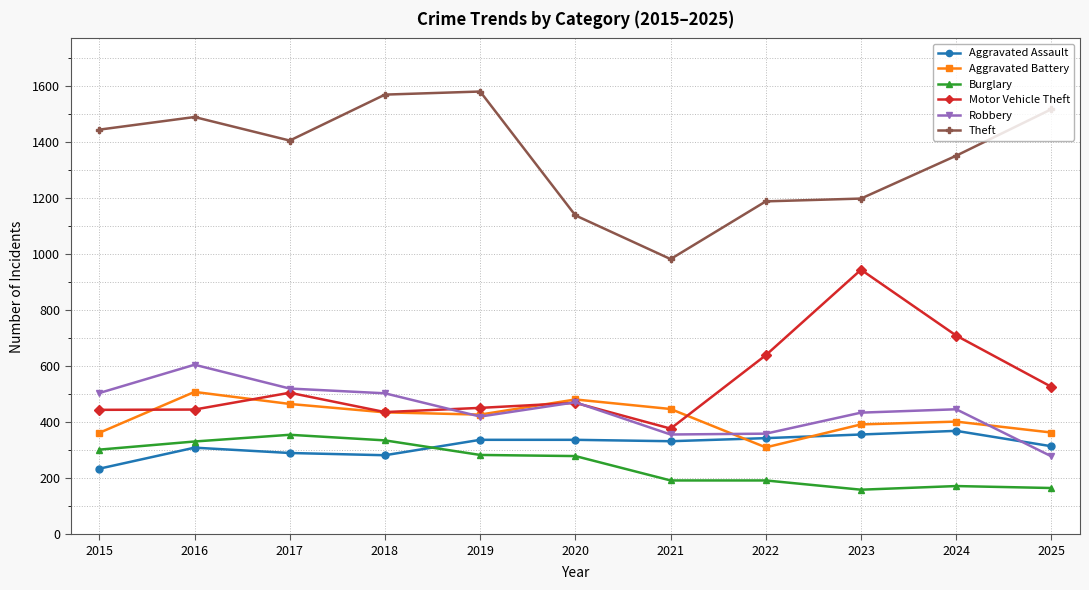

Where is the first local maximum for Robbery?

2016